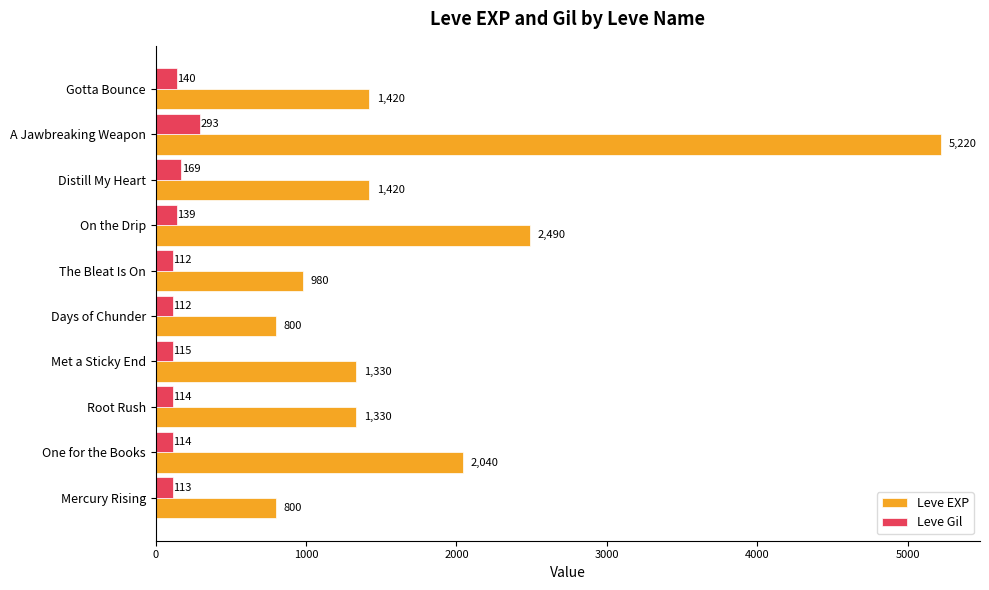

At which label is Leve EXP closest to 3010?

On the Drip